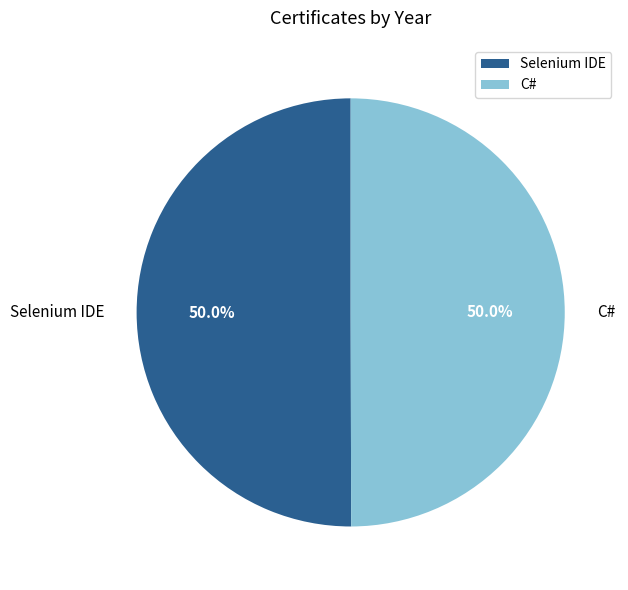

Approximately how many times larger is the value at Selenium IDE compared to C#?

1.0